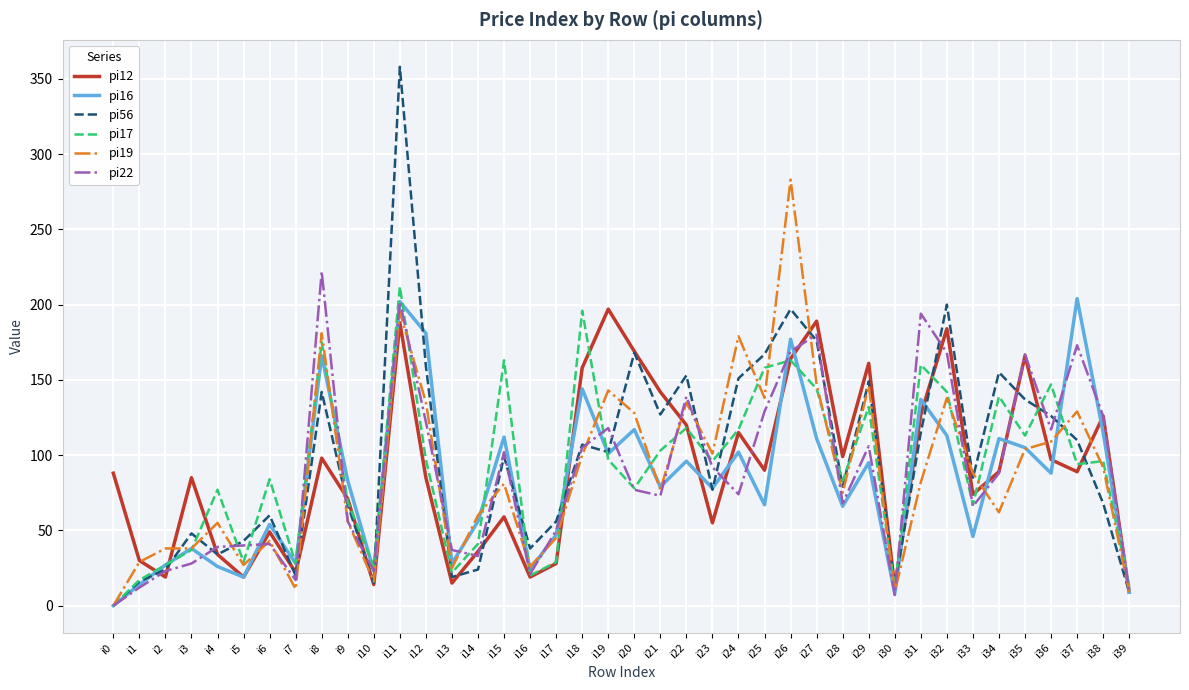

What is the approximate value of pi56 at i24?

151